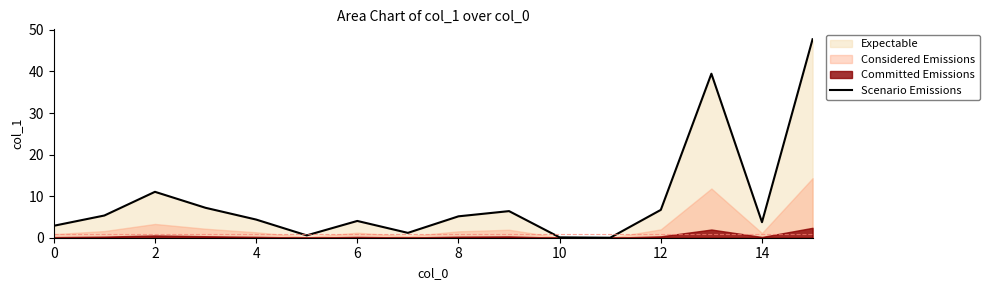

What is the average value?

9.1